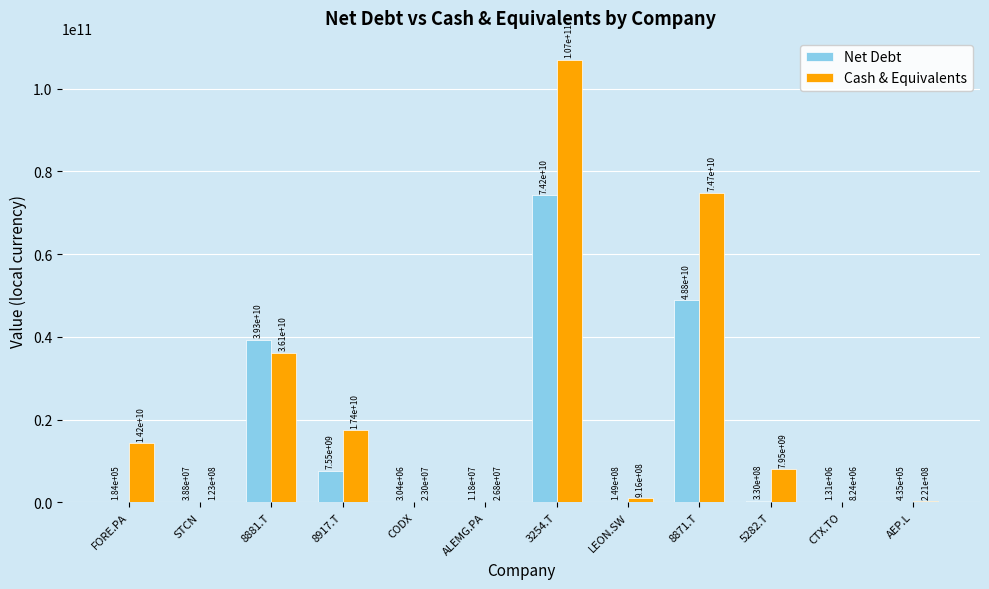

What is the maximum value shown in the chart?

106932000000